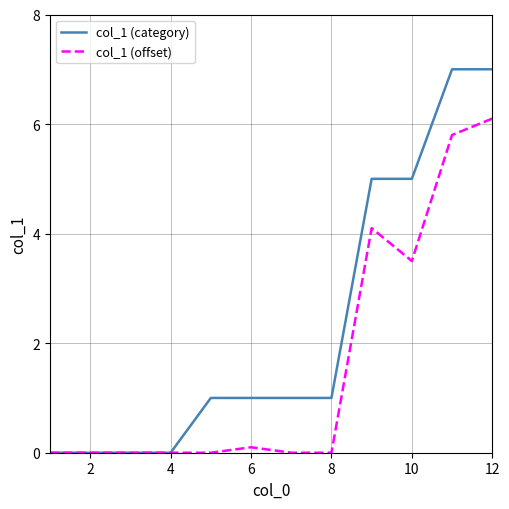

Which series has the largest total across all categories?

col_1 (category)